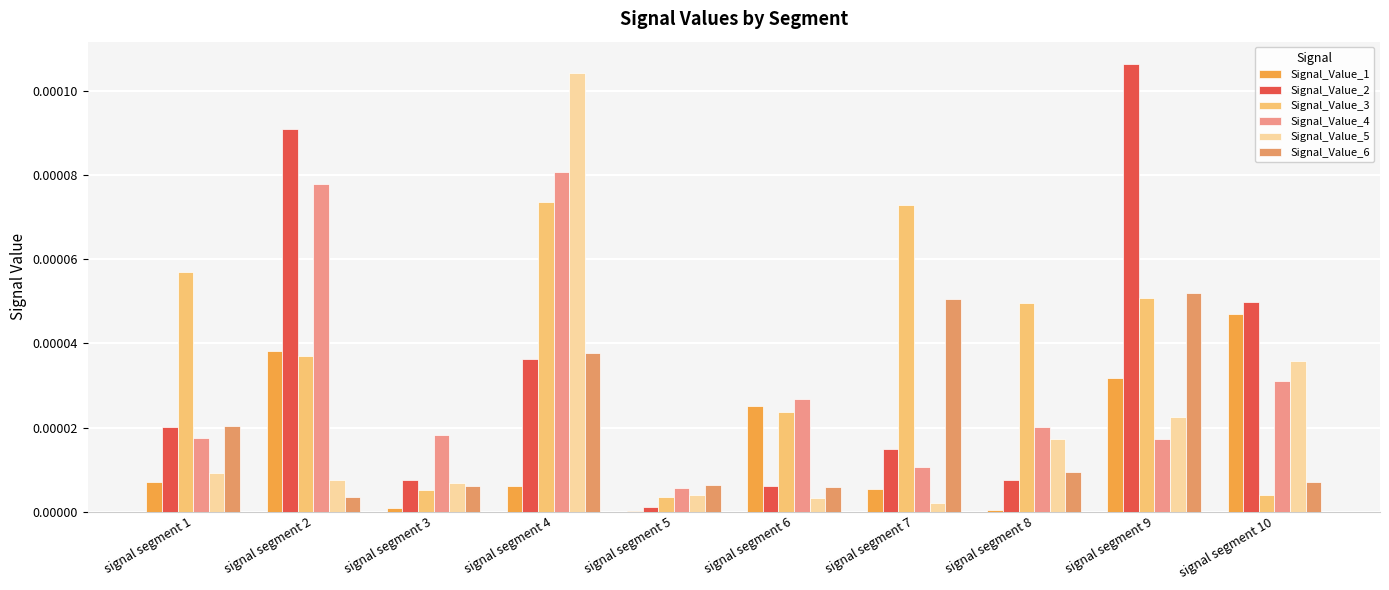

How many groups of bars are there?

10